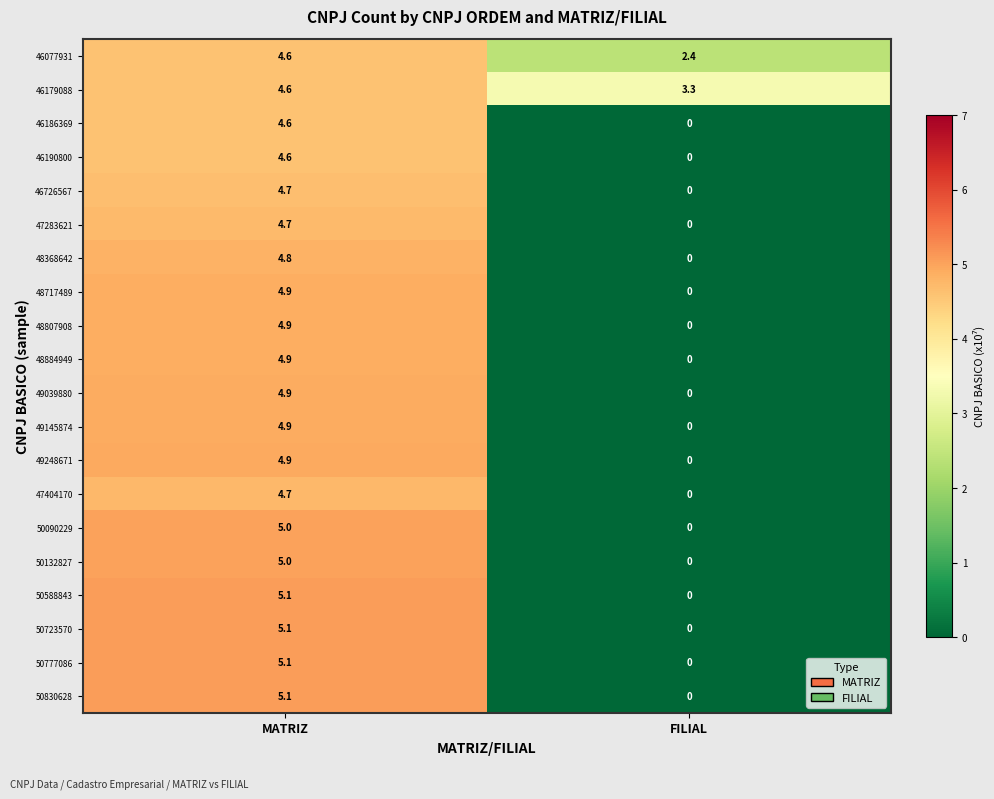

Where is 49145874 nearest to the value 2?

FILIAL